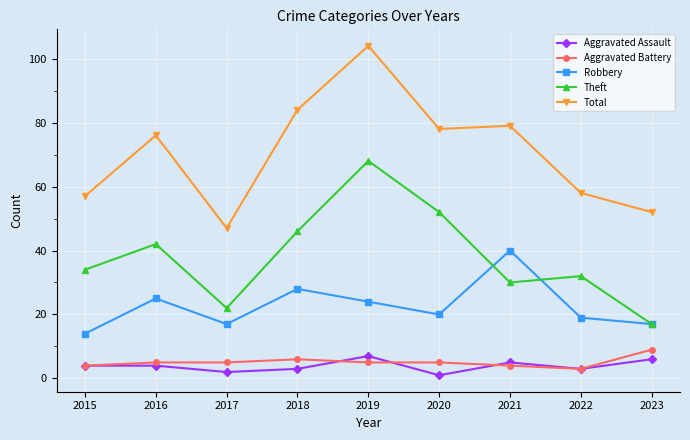

Reading left to right, extract all data points from this chart.

Aggravated Assault: 2015=4	2016=4	2017=2	2018=3	2019=7	2020=1	2021=5	2022=3	2023=6
Aggravated Battery: 2015=4	2016=5	2017=5	2018=6	2019=5	2020=5	2021=4	2022=3	2023=9
Robbery: 2015=14	2016=25	2017=17	2018=28	2019=24	2020=20	2021=40	2022=19	2023=17
Theft: 2015=34	2016=42	2017=22	2018=46	2019=68	2020=52	2021=30	2022=32	2023=17
Total: 2015=57	2016=76	2017=47	2018=84	2019=104	2020=78	2021=79	2022=58	2023=52